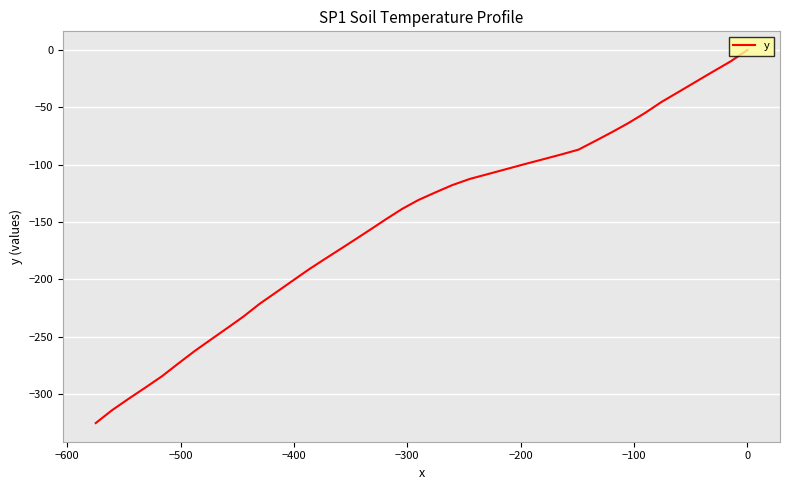

How many lines are shown in the chart?

1